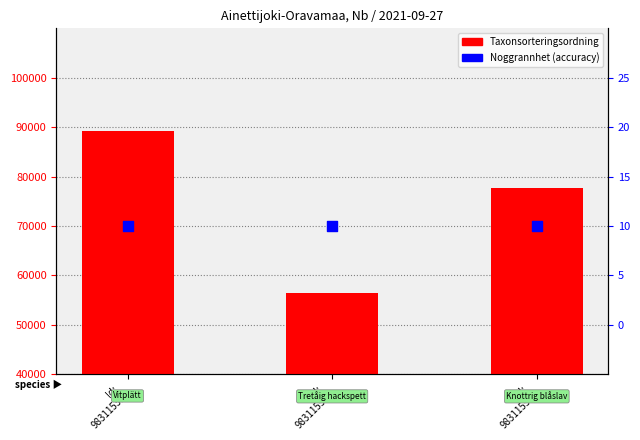

At how many categories does at least one series exceed 69662?

2